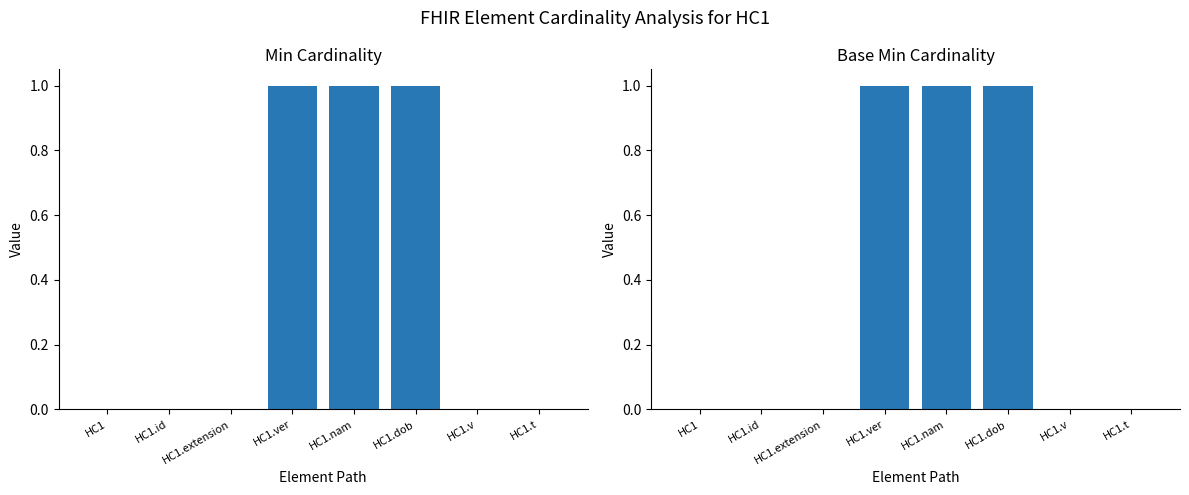

The Base Min series shows 1 at HC1.nam. True or false?

True